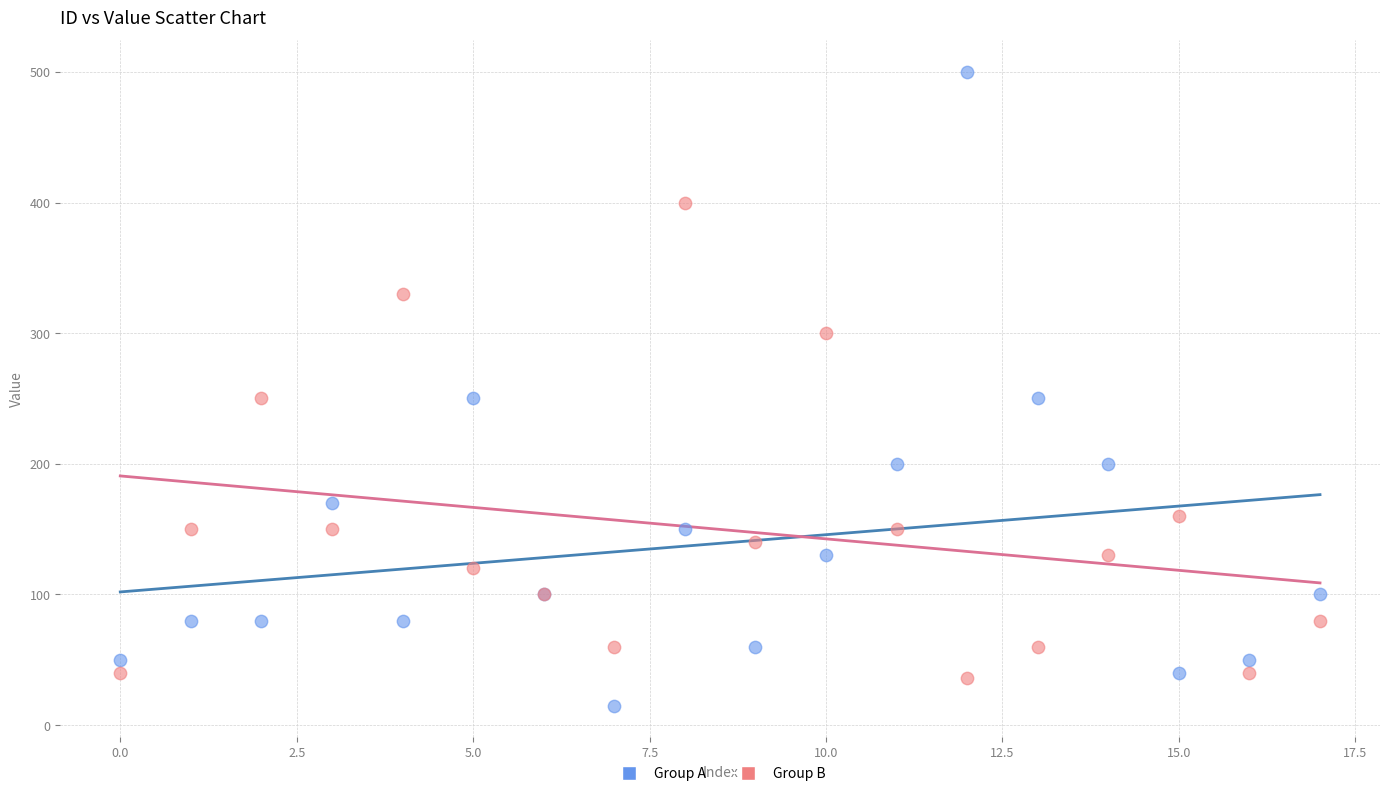

Which series has the widest spread of Y values?

Group A